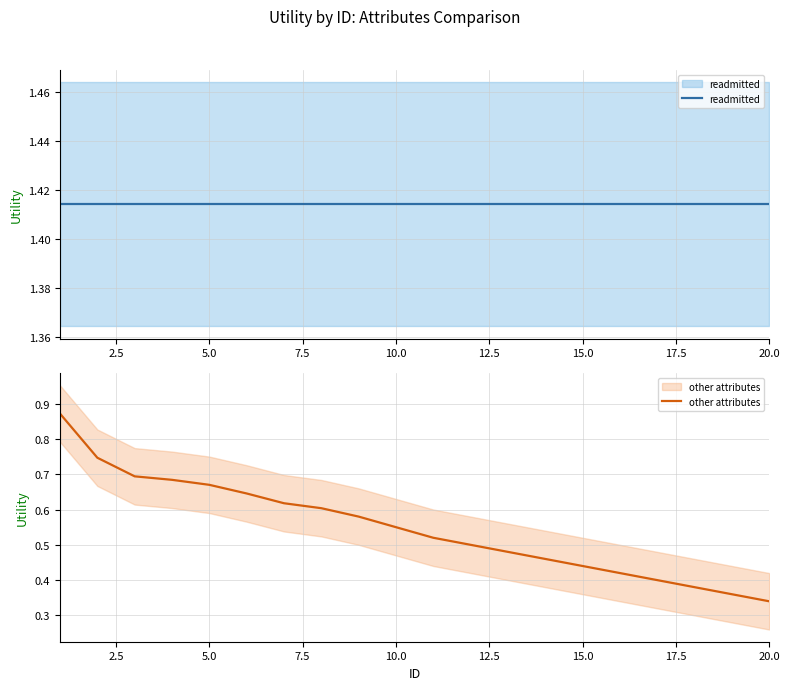

True or false: readmitted has a value of 1.4 at 2.5.

True